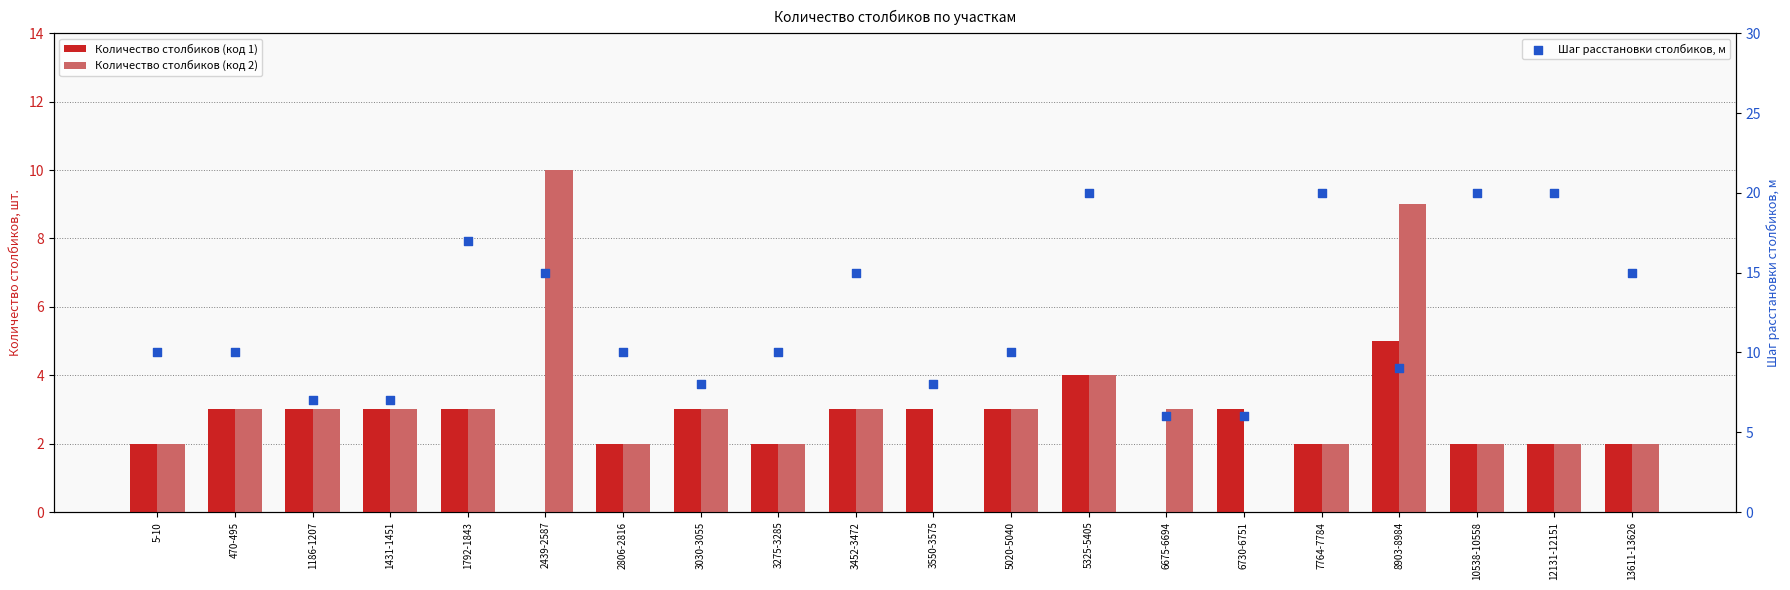

Which series has the largest total across all categories?

Шаг расстановки столбиков, м